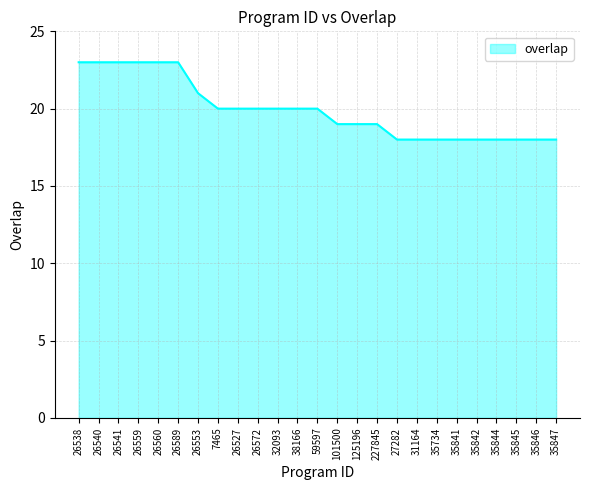

What position from the right is 227845?

10